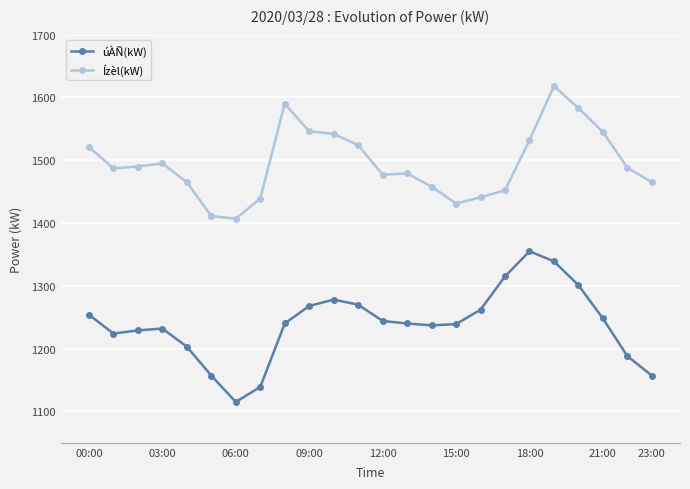

Which series has the largest total across all categories?

Ízèl(kW)